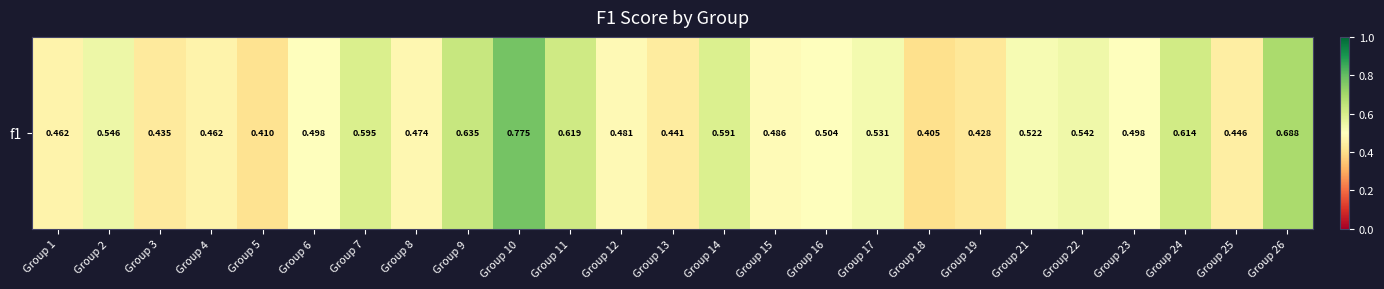

The value at Group 5 is 0.4. True or false?

True